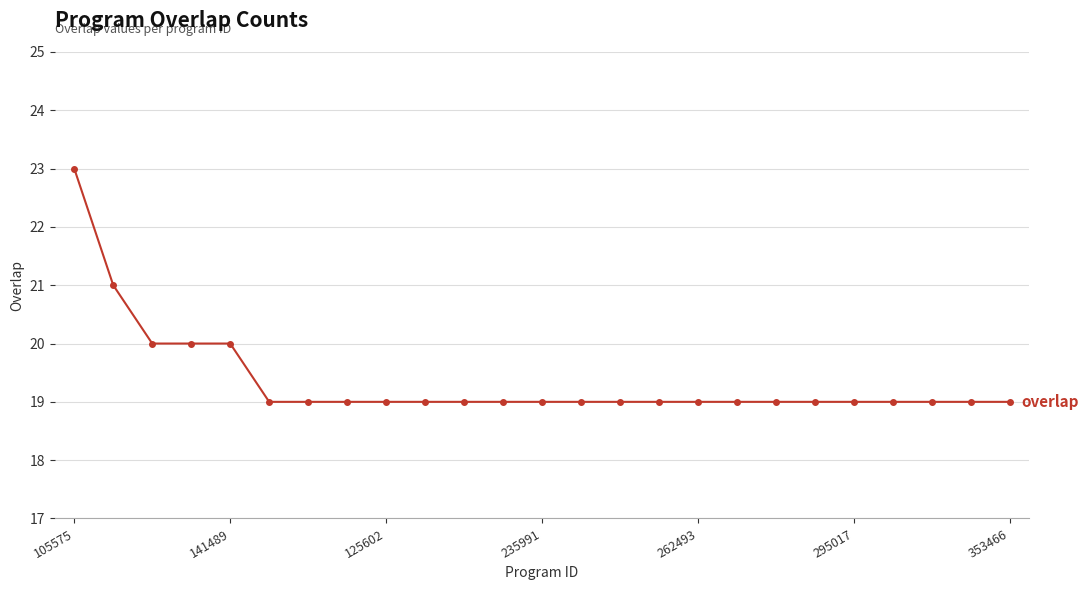

What is the difference between the maximum and second lowest values?

4